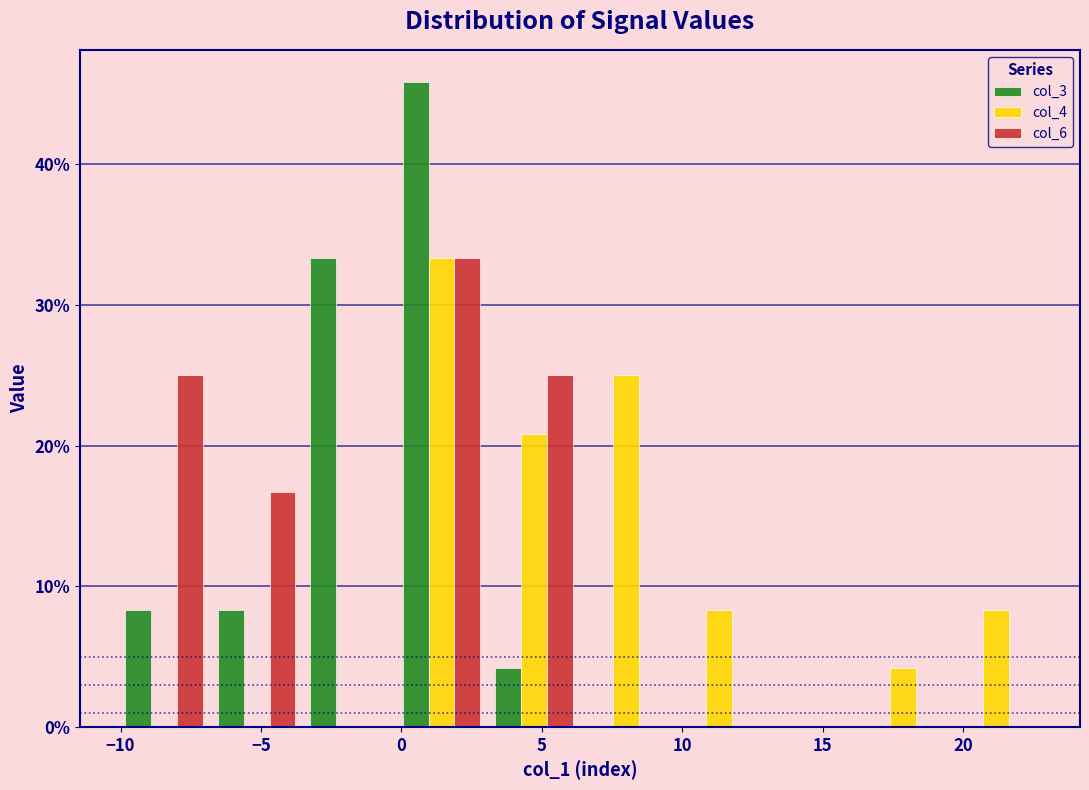

Reading left to right, transcribe this chart: for each range on the x-axis, give the height of each series' bar. Neither the bar edges nor the heights are printed on the chart, so give them approximately, as read against the axes.

-10.0 to -7.0: col_3=8	col_4=0	col_6=25
-7.0 to -3.5: col_3=8	col_4=0	col_6=17
-3.5 to 0.0: col_3=33	col_4=0	col_6=0
0.0 to 3.0: col_3=46	col_4=33	col_6=33
3.0 to 6.5: col_3=4	col_4=21	col_6=25
6.5 to 9.5: col_3=0	col_4=25	col_6=0
9.5 to 13.0: col_3=0	col_4=8	col_6=0
13.0 to 16.0: col_3=0	col_4=0	col_6=0
16.0 to 19.5: col_3=0	col_4=4	col_6=0
19.5 to 23.0: col_3=0	col_4=8	col_6=0